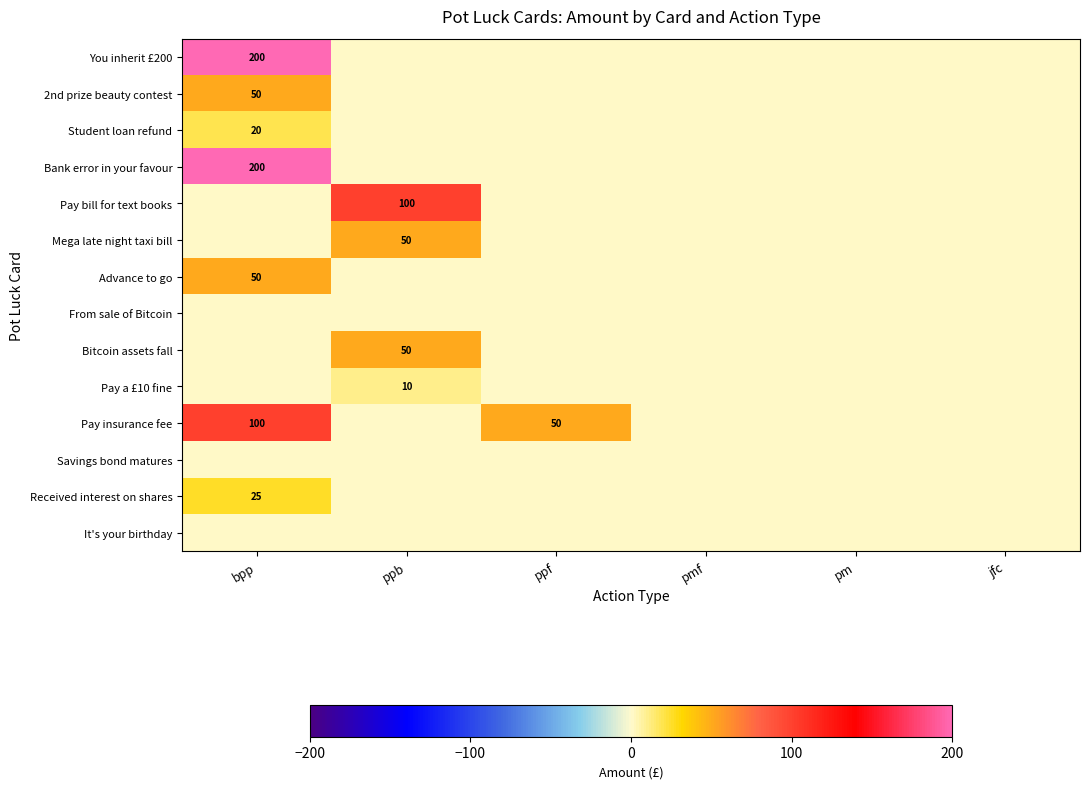

The value of Mega late night taxi bill at ppb is 72. True or false?

False